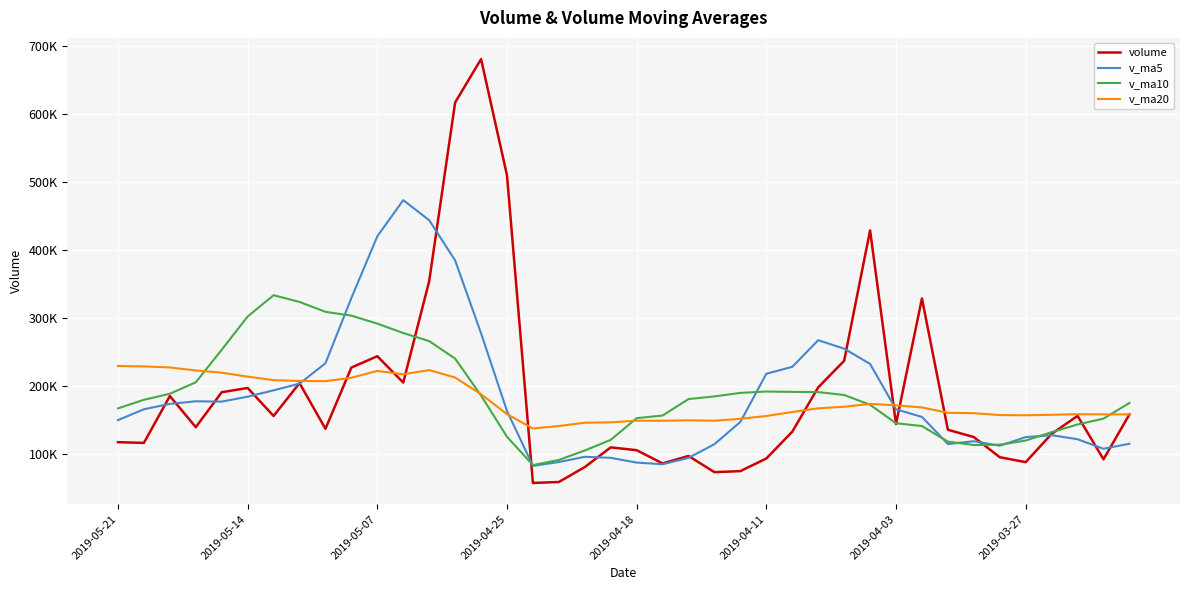

What is the value of the volume point at the 35th from the left?

94963.3